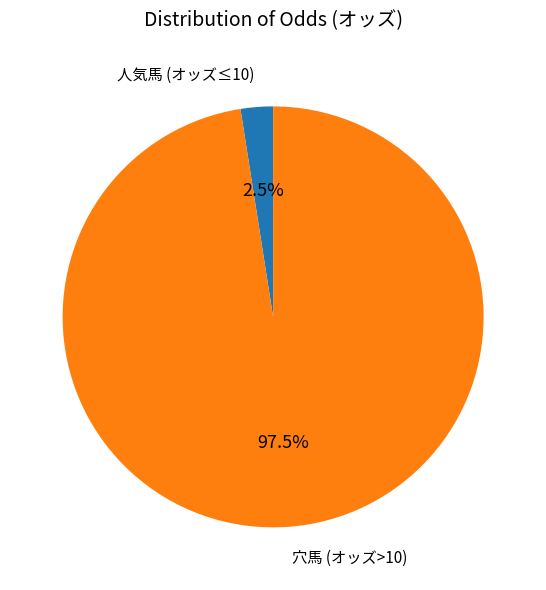

Does any single category account for the majority?

Yes